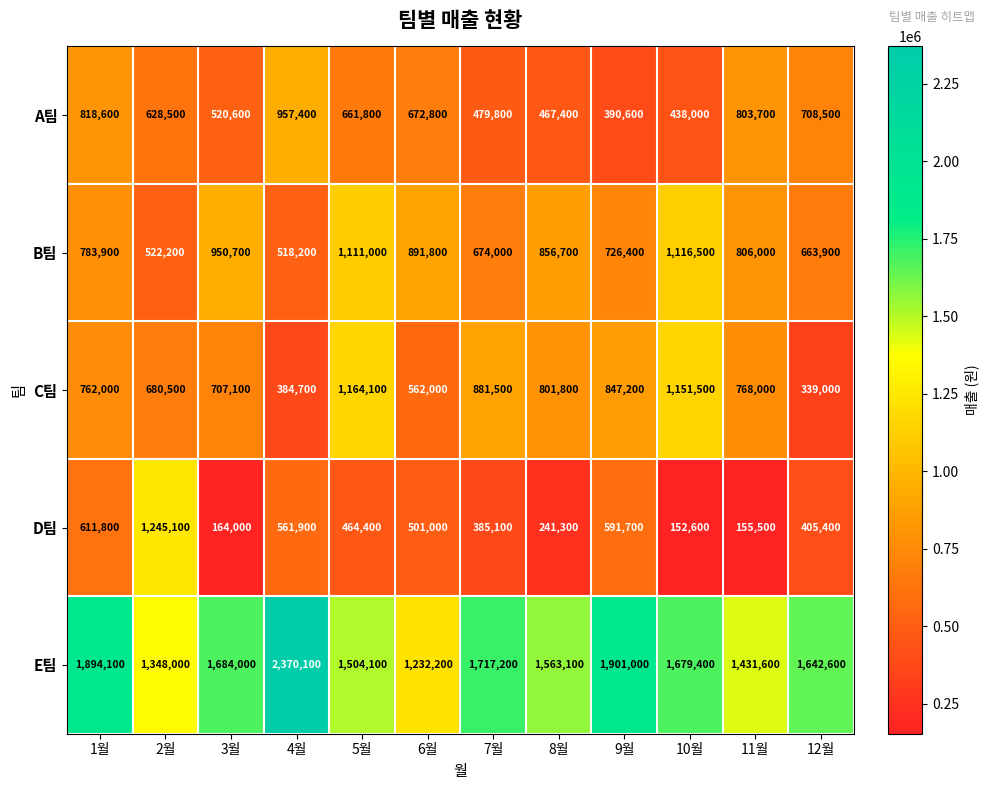

At which category is the sum across all series the highest?

5월